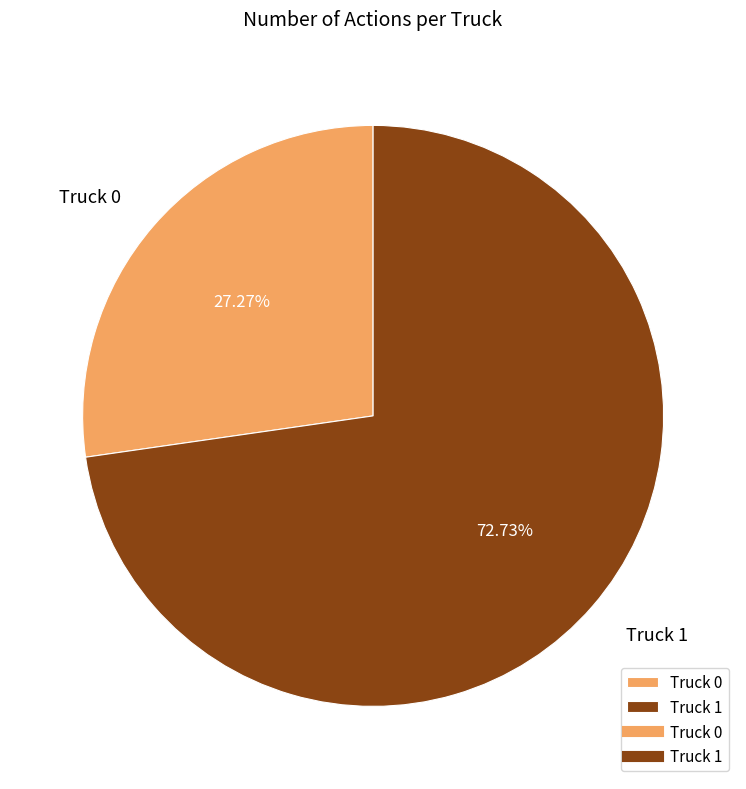

To the nearest percent, what portion does Truck 1 represent?

73%